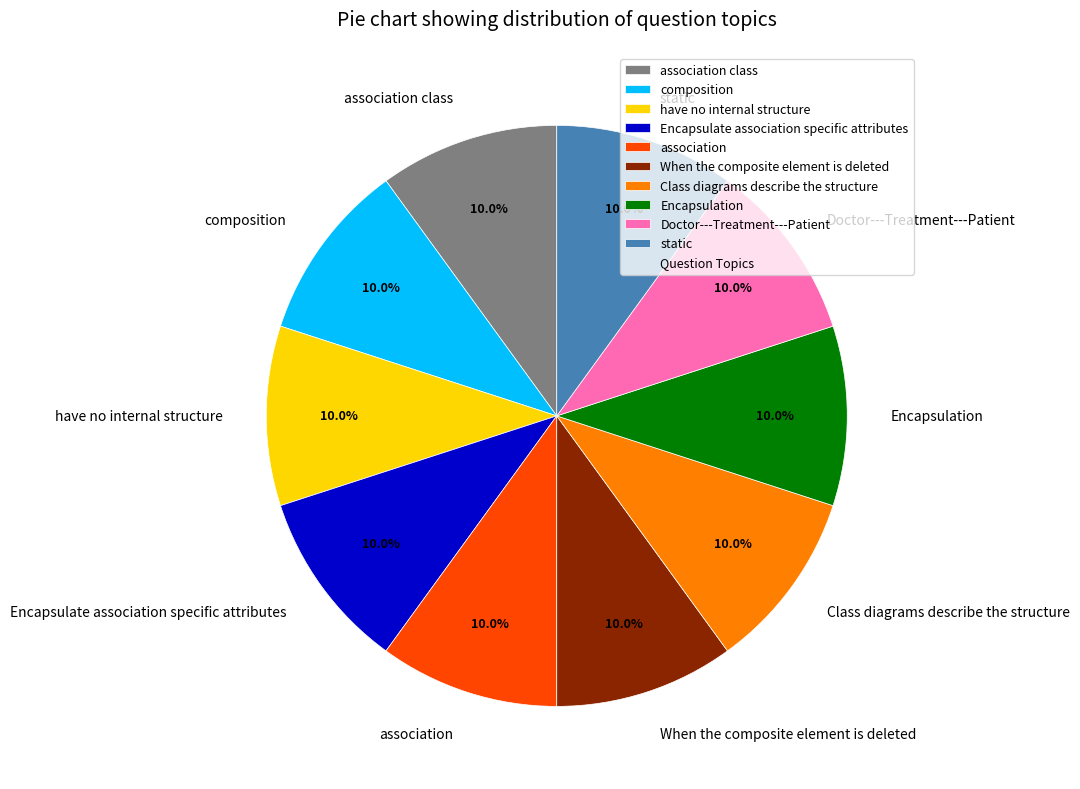

To the nearest percent, what percentage of the pie is association?

10%